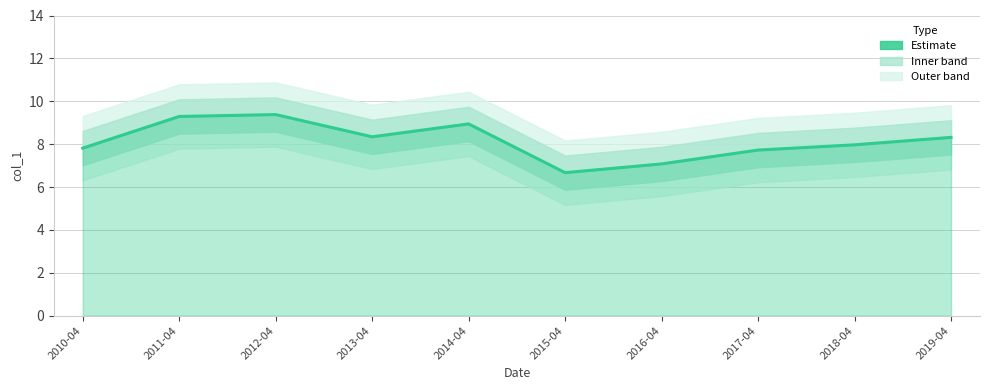

List the labels in order of value, largest first.

2012-04, 2011-04, 2014-04, 2013-04, 2019-04, 2018-04, 2010-04, 2017-04, 2016-04, 2015-04